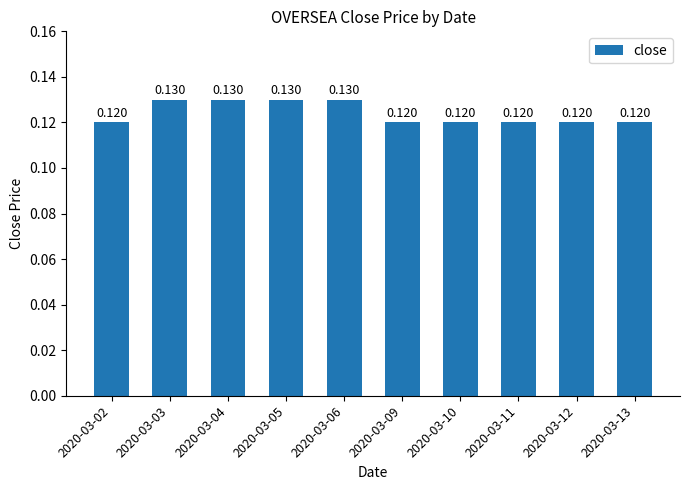

Count the number of categories in the chart.

10